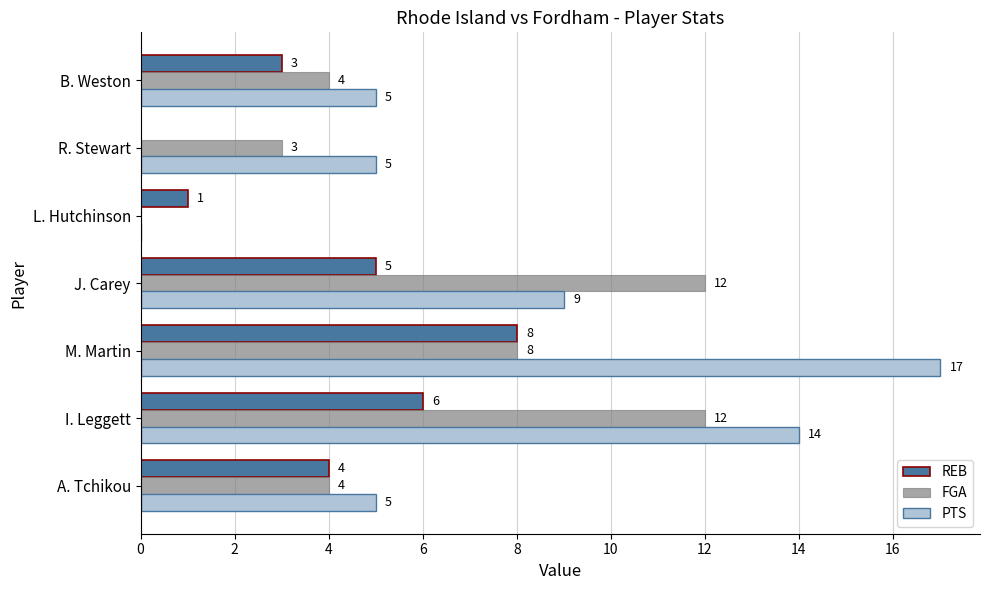

What is the sum of the REB values at R. Stewart and J. Carey?

5